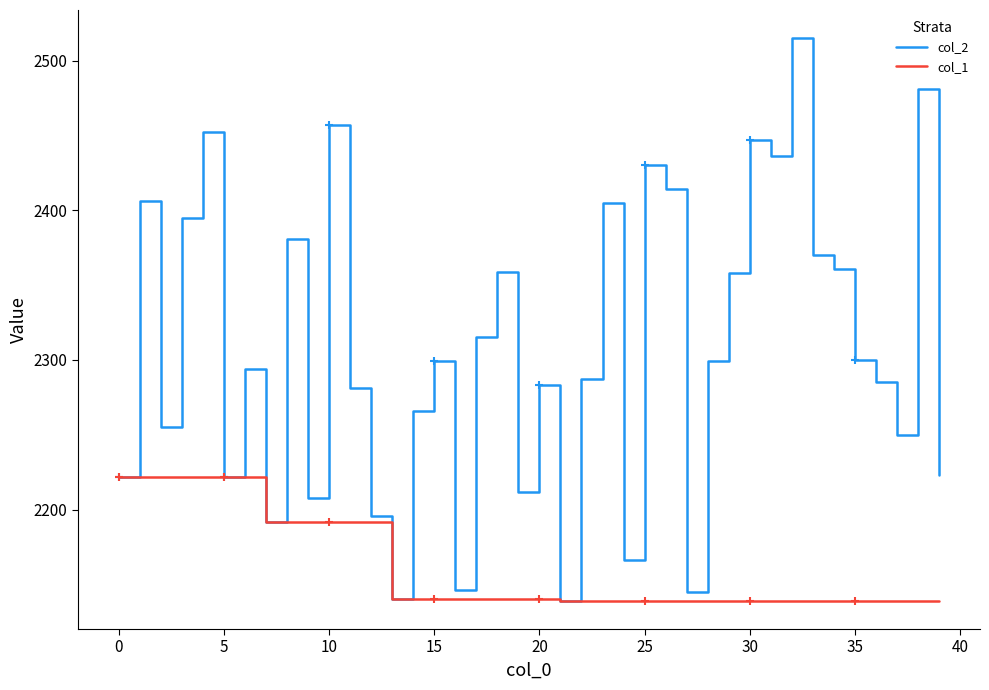

How many lines are shown in the chart?

2